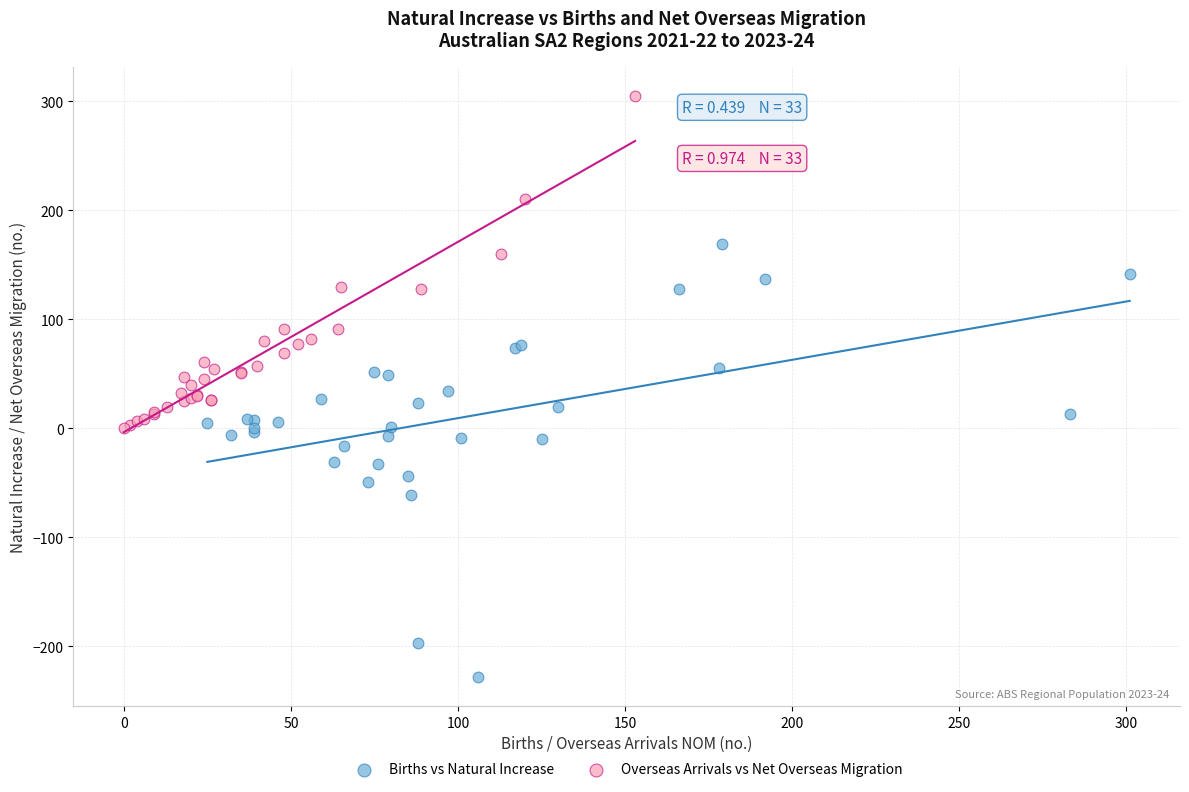

What are all the series names shown in the legend?

Births vs Natural Increase, Overseas Arrivals vs Net Overseas Migration